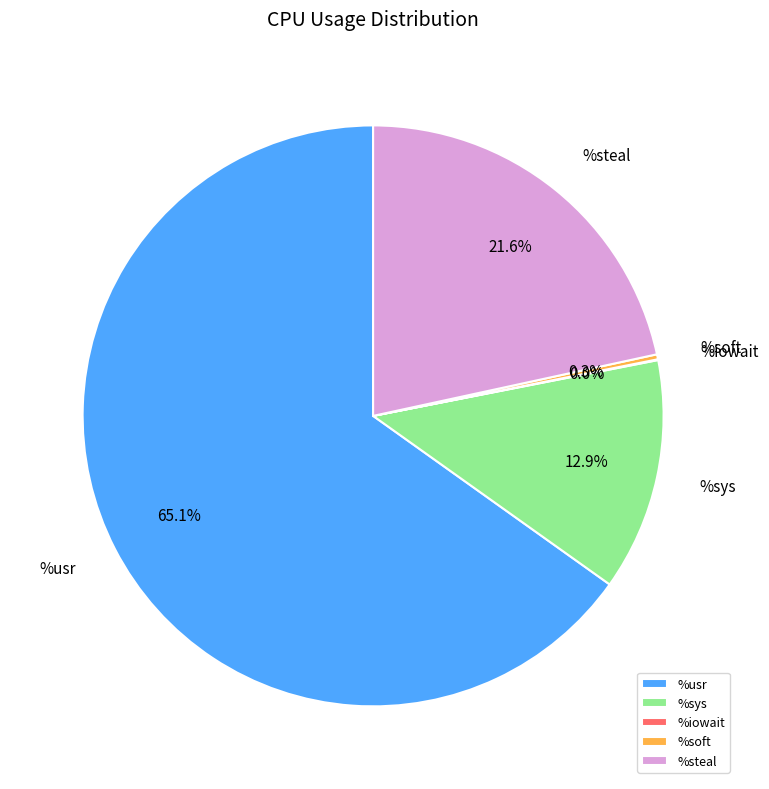

To the nearest percent, what is the difference between the largest and smallest slice percentages?

65%